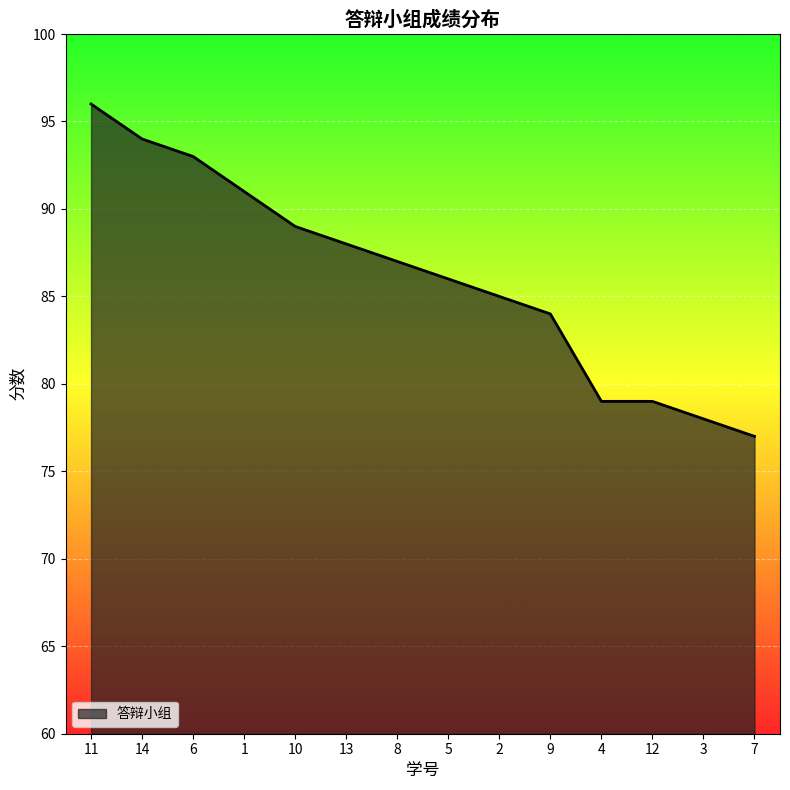

Reading left to right, list all the values displayed in this chart.

96	94	93	91	89	88	87	86	85	84	79	79	78	77